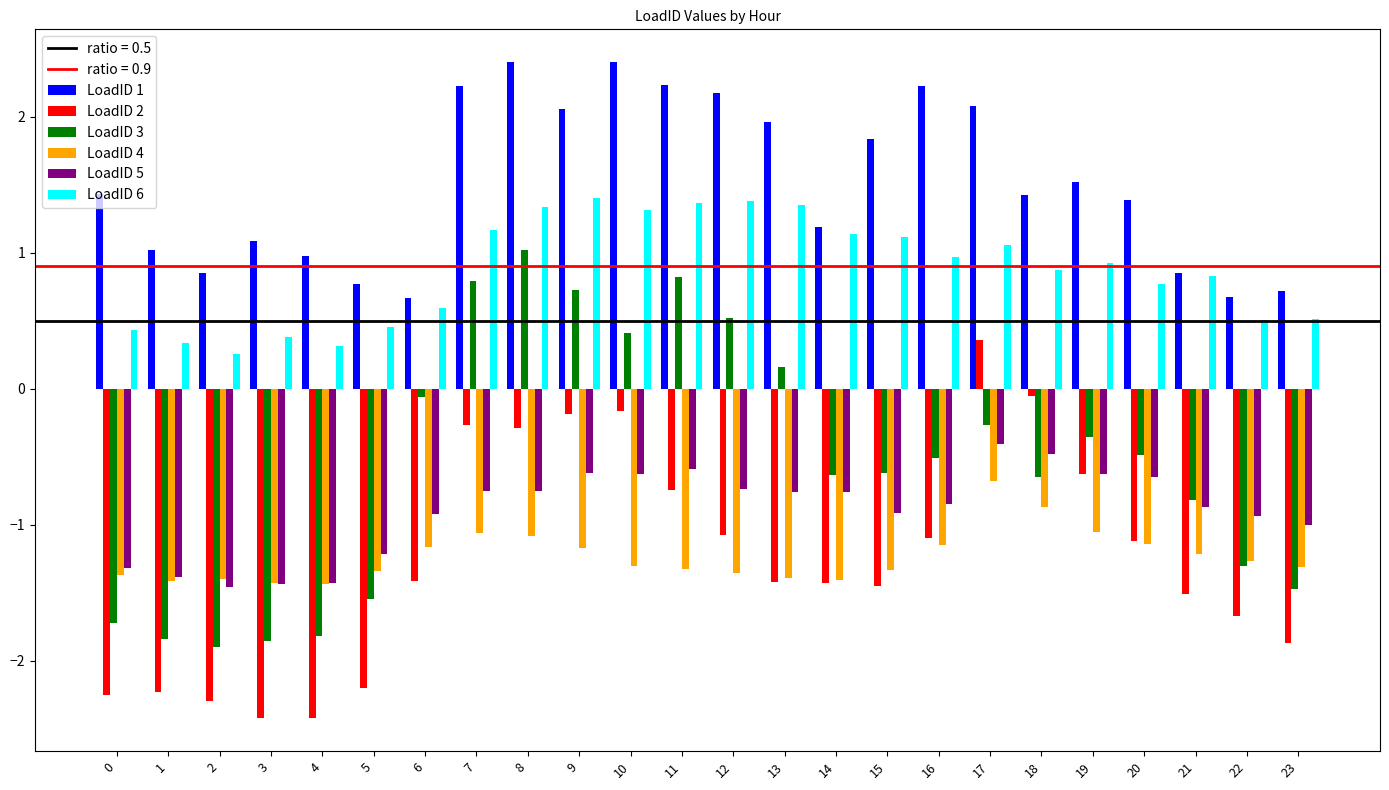

How many groups of bars are there?

24